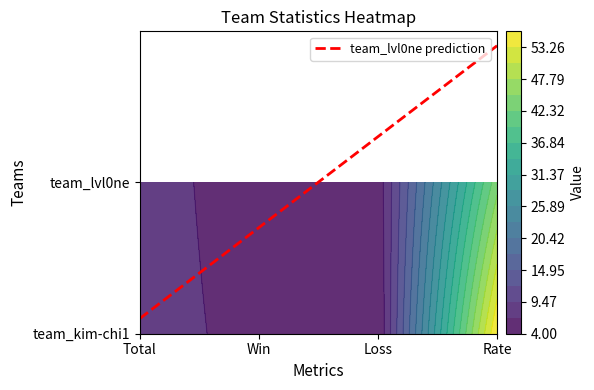

Reading right to left, extract all data points from this chart.

team_kim-chi1: 56	4	5	9
team_lvl0ne: 44	5	4	9